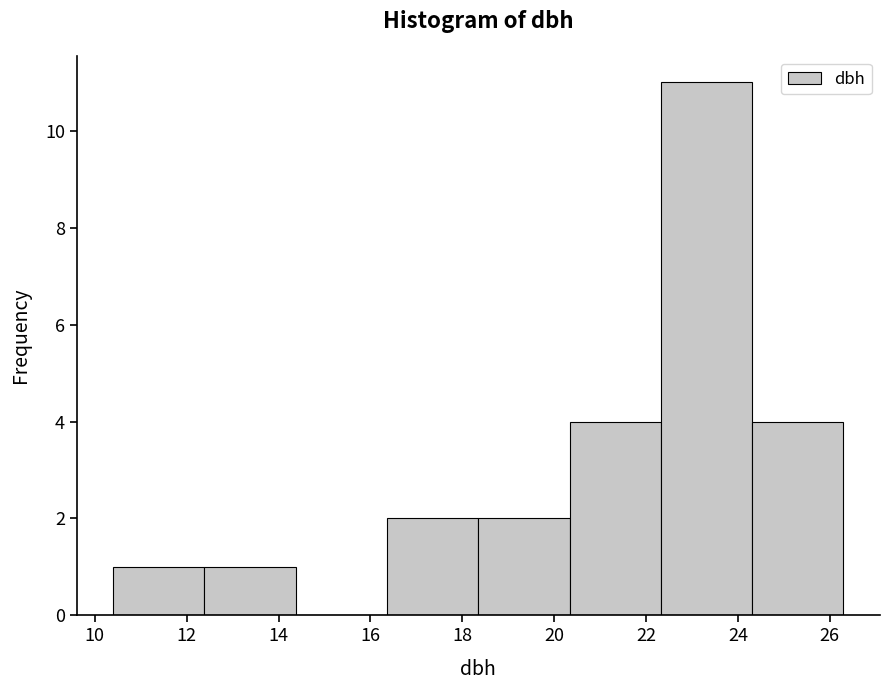

Over which range of the x-axis is the bar tallest?

22.4 to 24.4